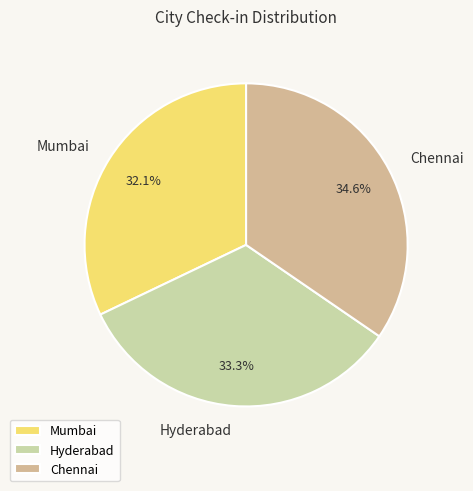

Rank the categories by value from highest to lowest.

Chennai, Hyderabad, Mumbai